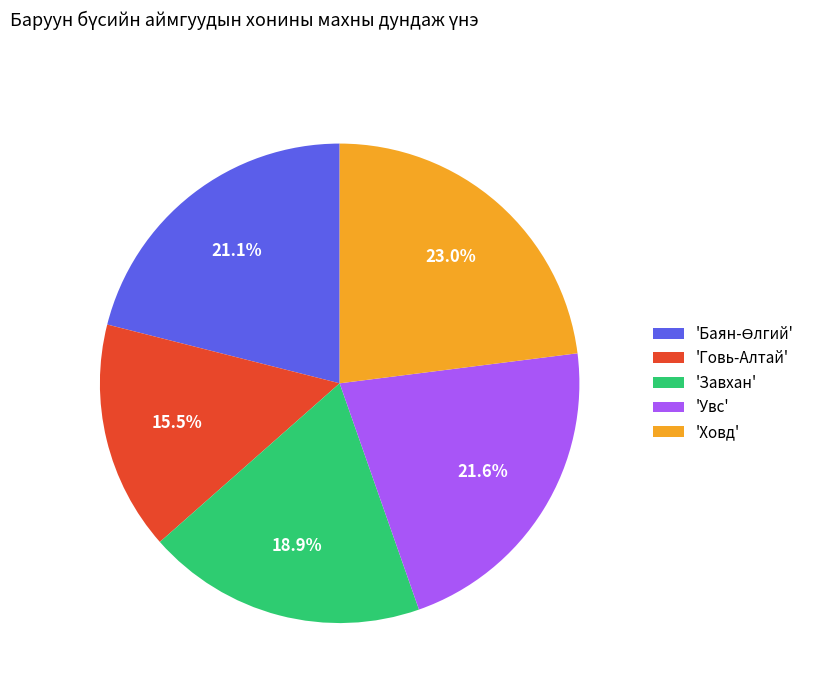

Count the number of slices in the pie.

5